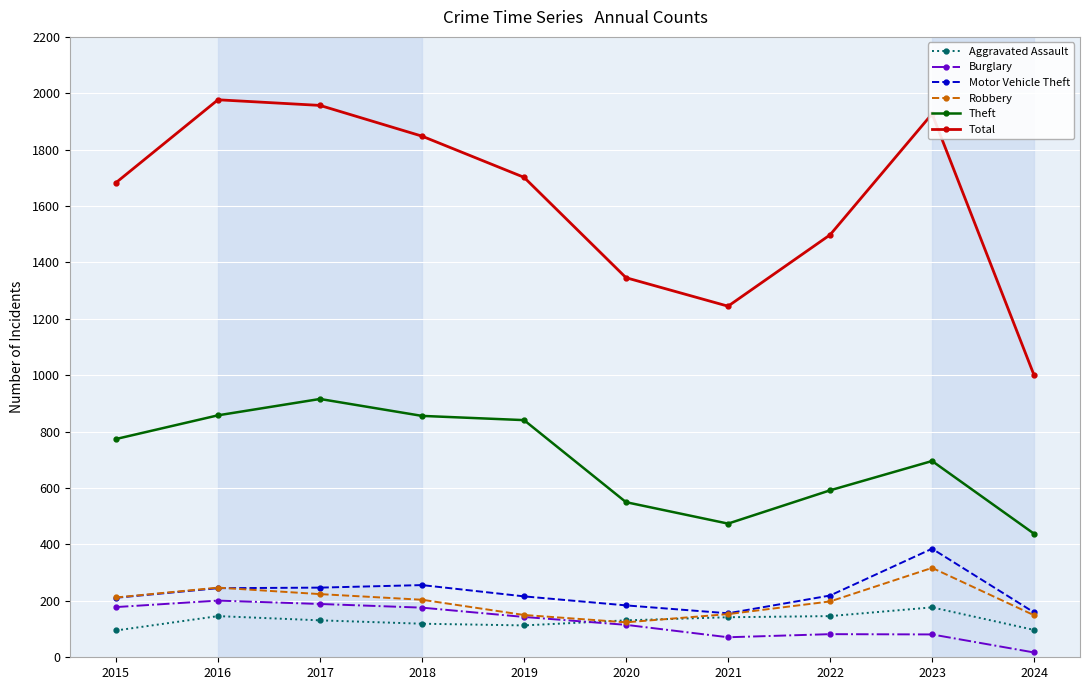

Which series has the largest total across all categories?

Total